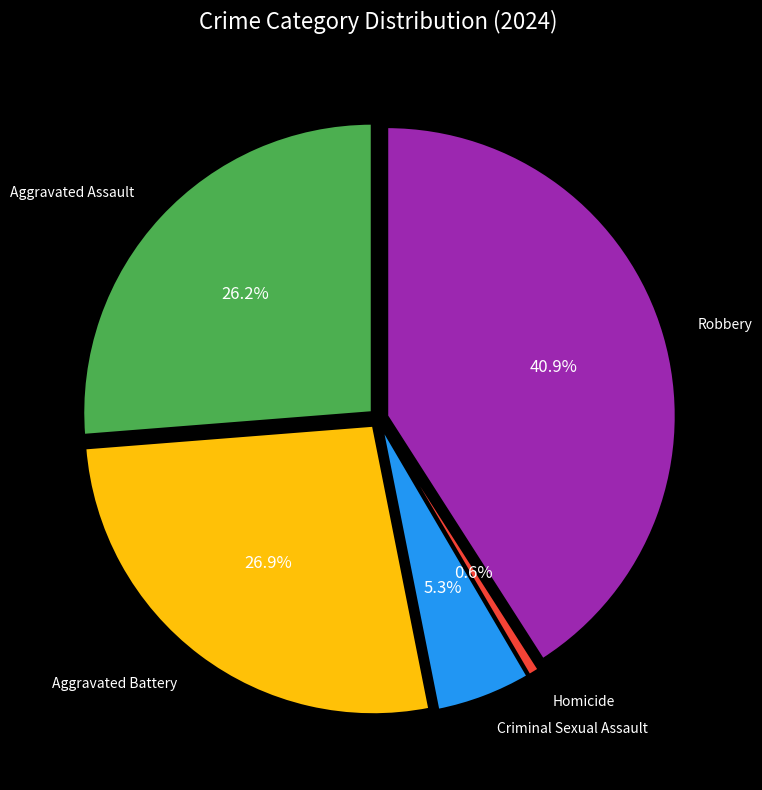

Count the number of slices in the pie.

5